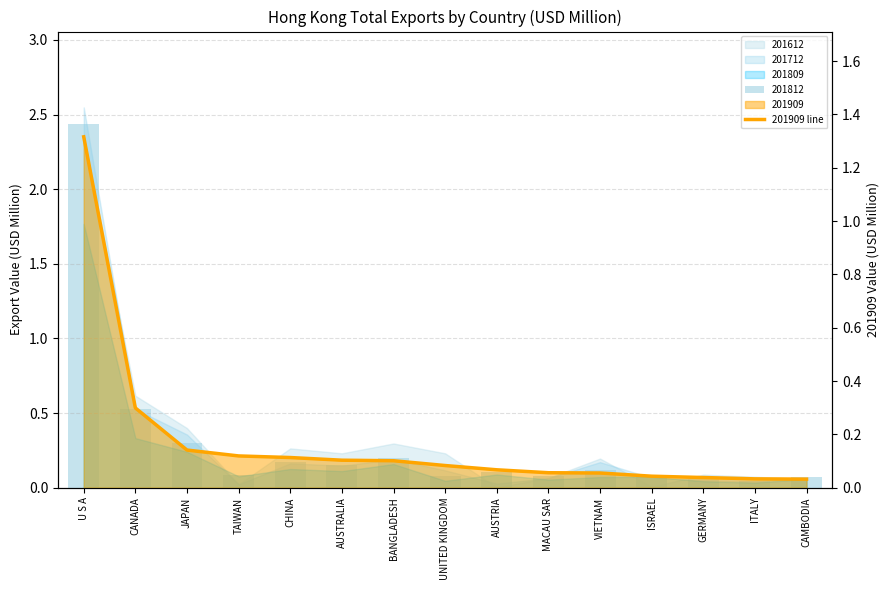

What is the change in value from CANADA to CAMBODIA?

-0.3